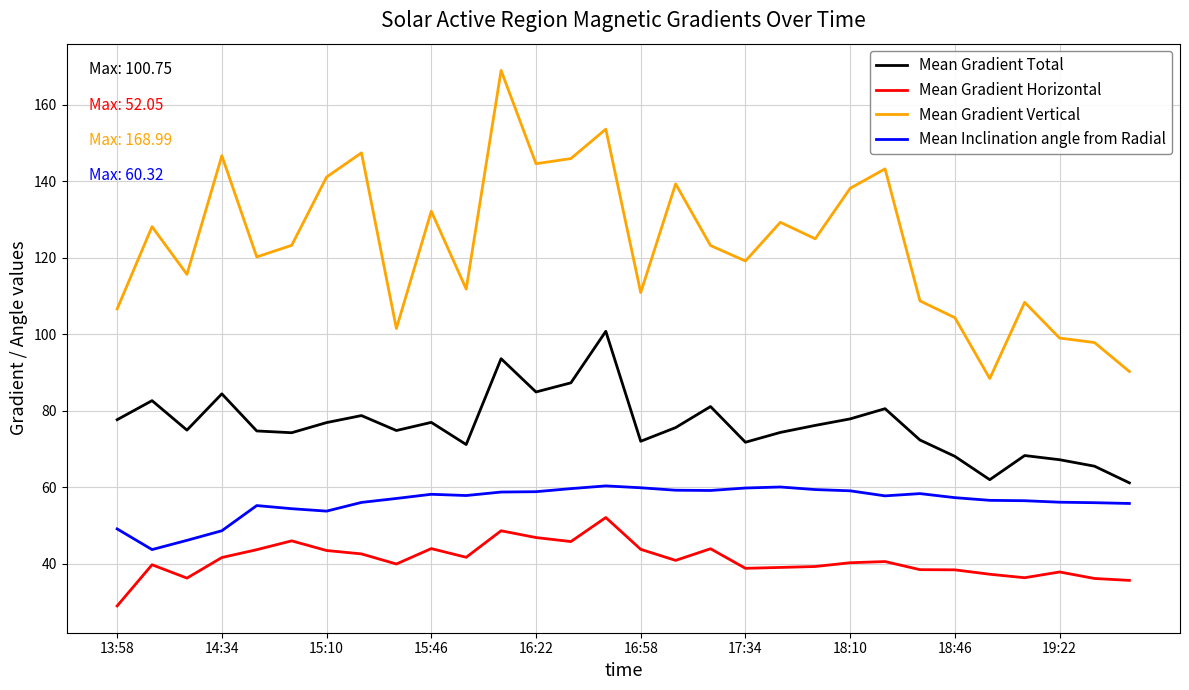

List the series in order of their peak value, lowest first.

Mean Gradient Horizontal, Mean Inclination angle from Radial, Mean Gradient Total, Mean Gradient Vertical